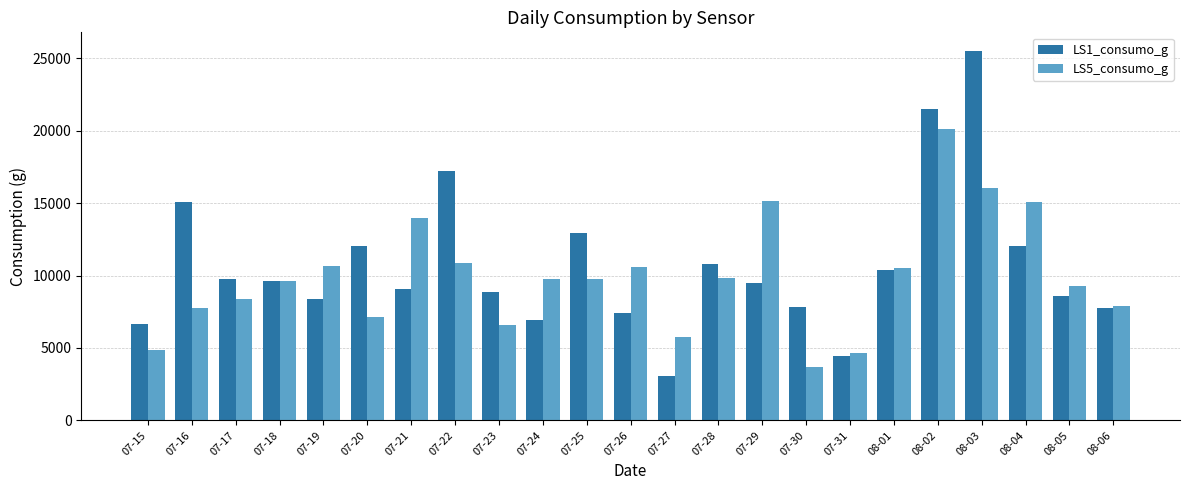

What is the sum of the LS1_consumo_g values at 07-19 and 07-25?

21347.1